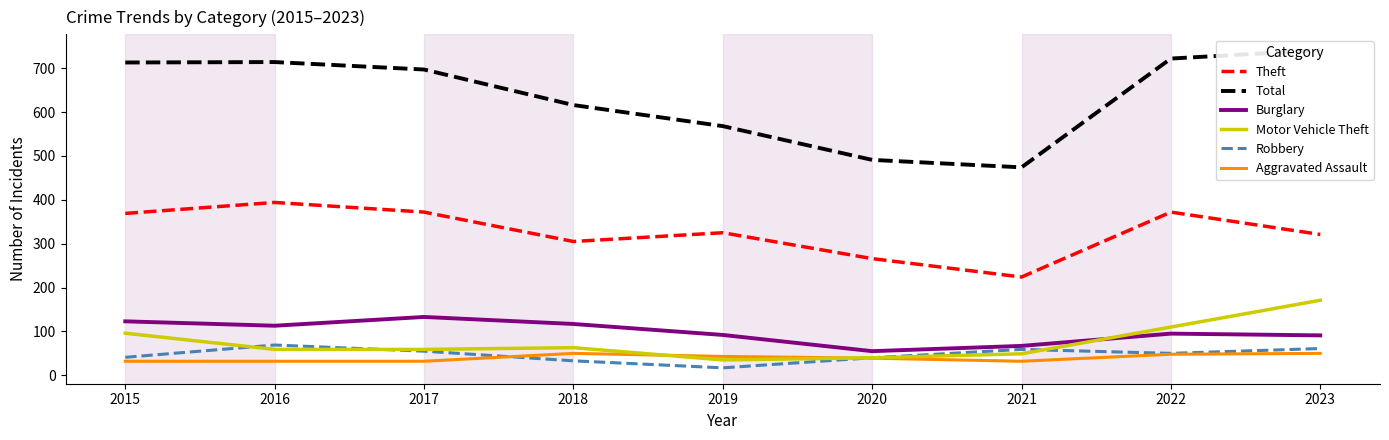

At how many categories does at least one series exceed 419?

9